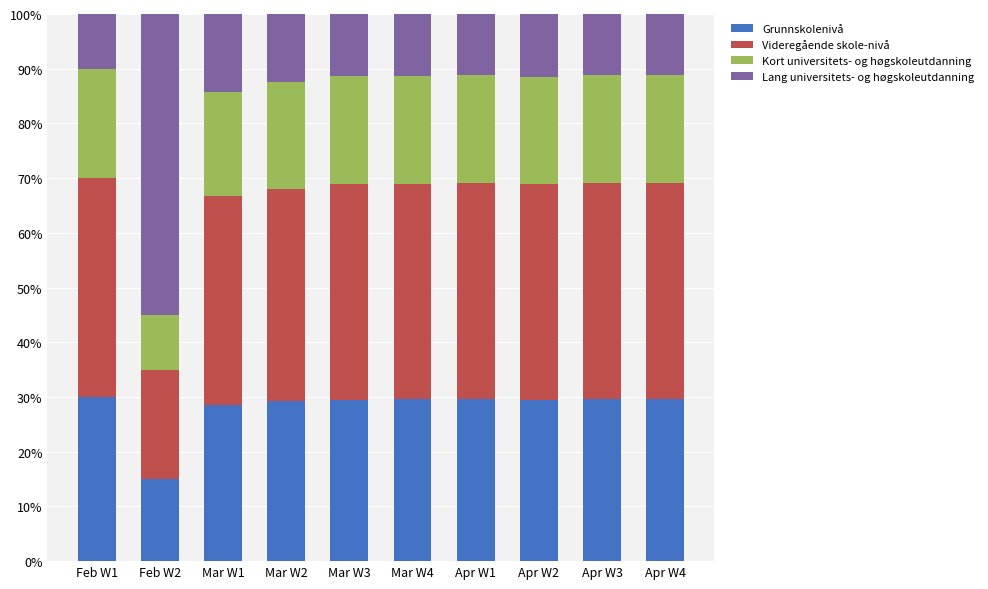

At which label does Grunnskolenivå reach its minimum?

Feb W2